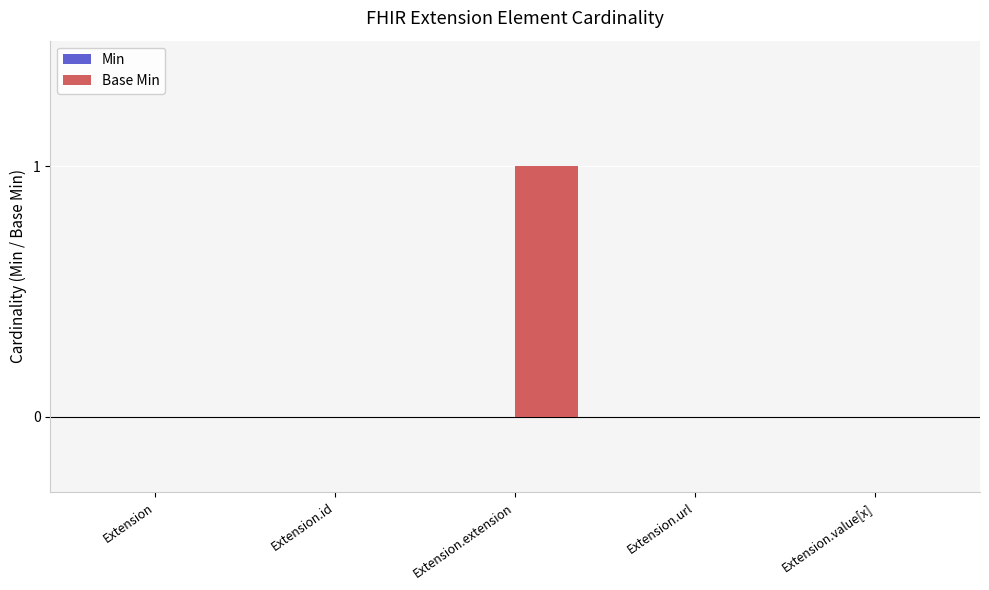

Which has a higher value, Extension.value[x] or Extension.extension?

Extension.extension